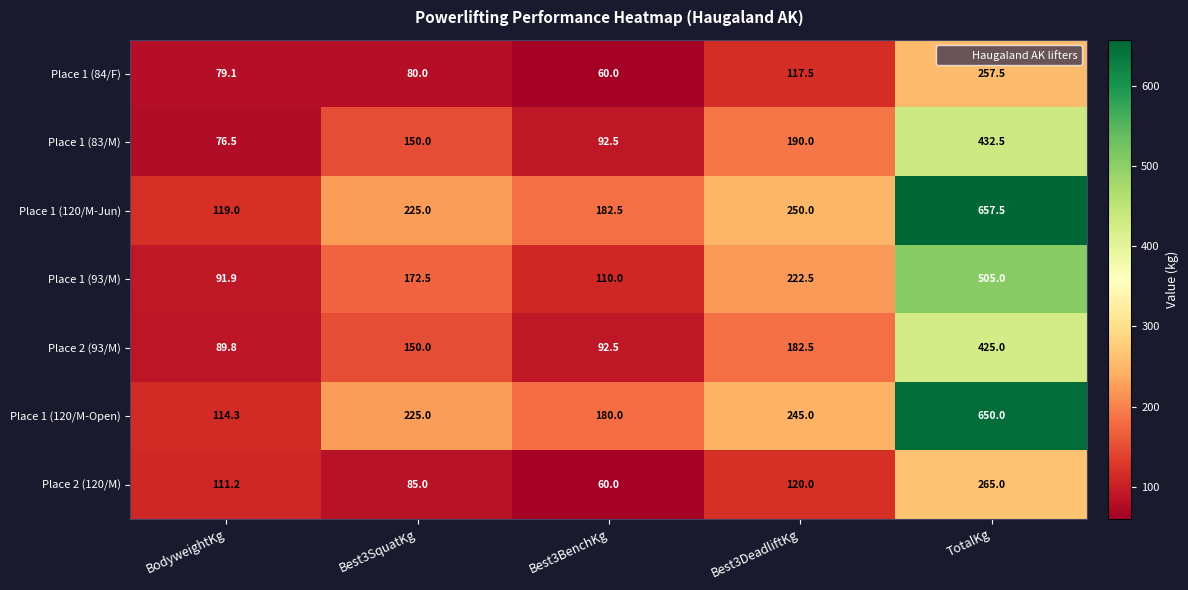

What is the difference between the maximum and second lowest values in the Place 1 (93/M) series?

395.0